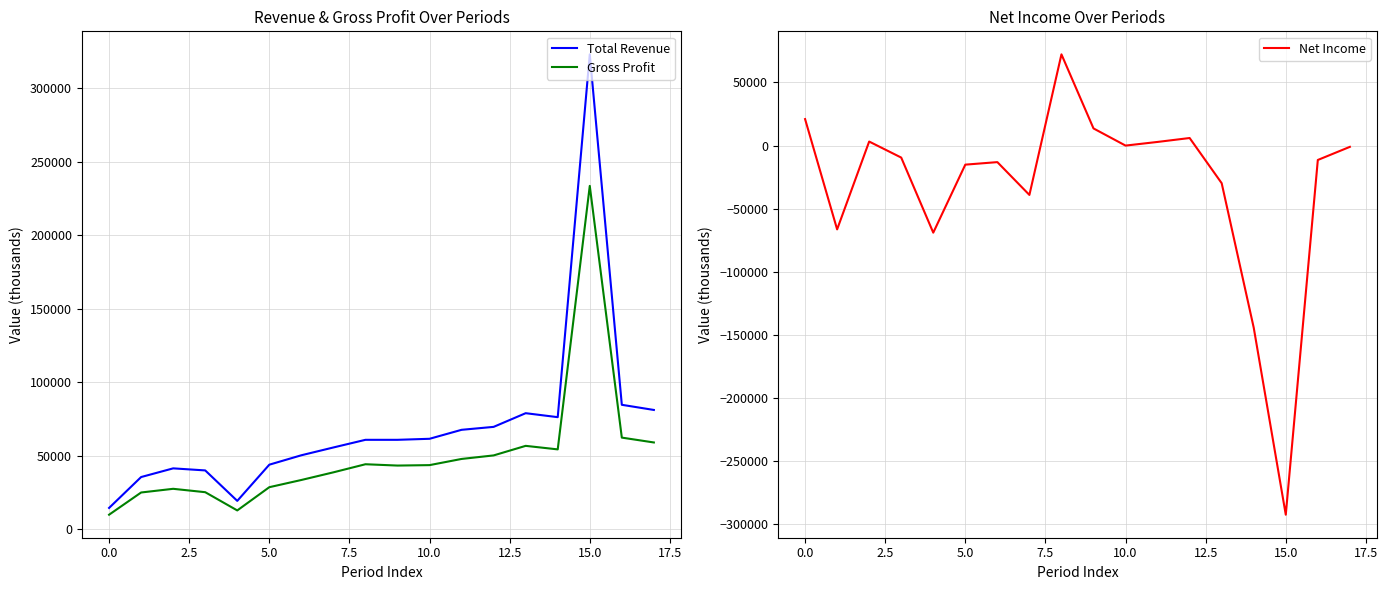

Does the chart display data point markers on the line(s)?

No